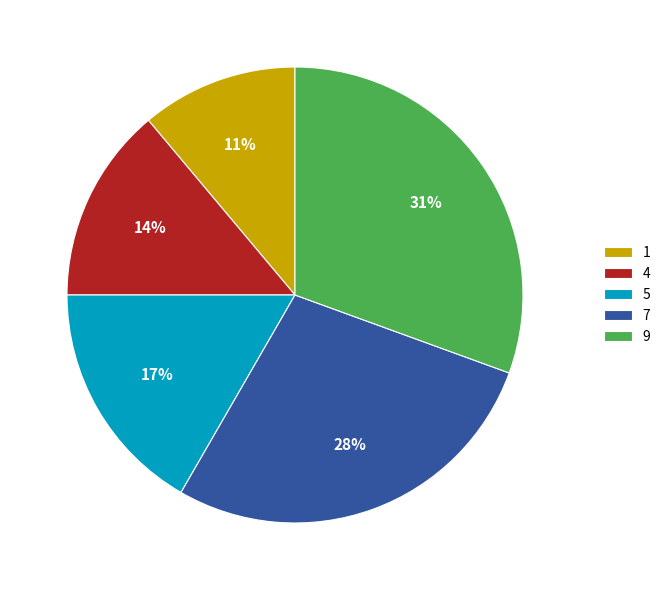

What is the largest slice in the pie chart?

9